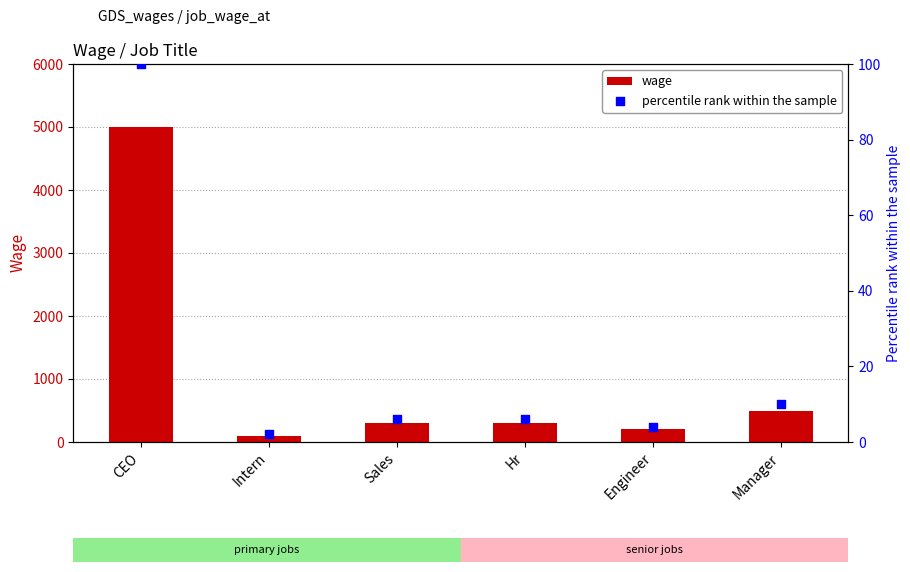

Which series has the largest total across all categories?

wage